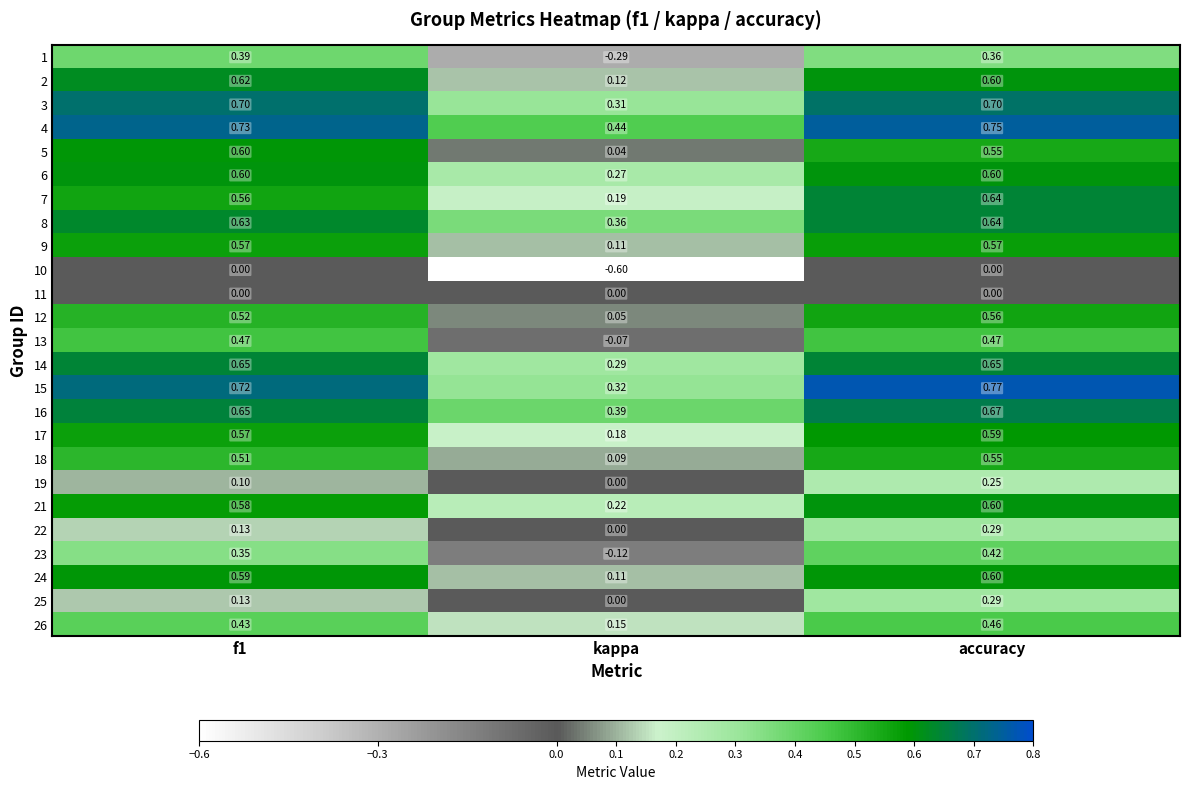

Where is 22 nearest to the value 0?

kappa